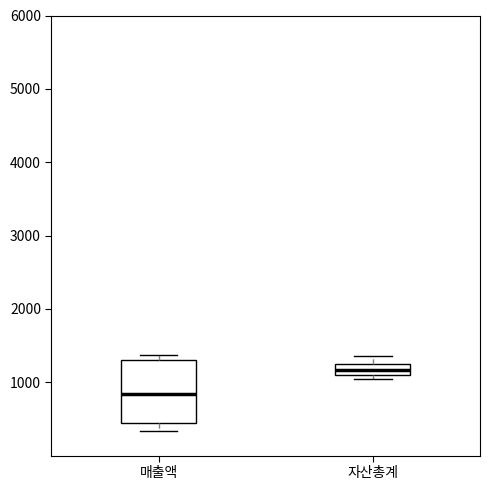

Which box is the tallest, from its lower edge to its upper edge?

매출액